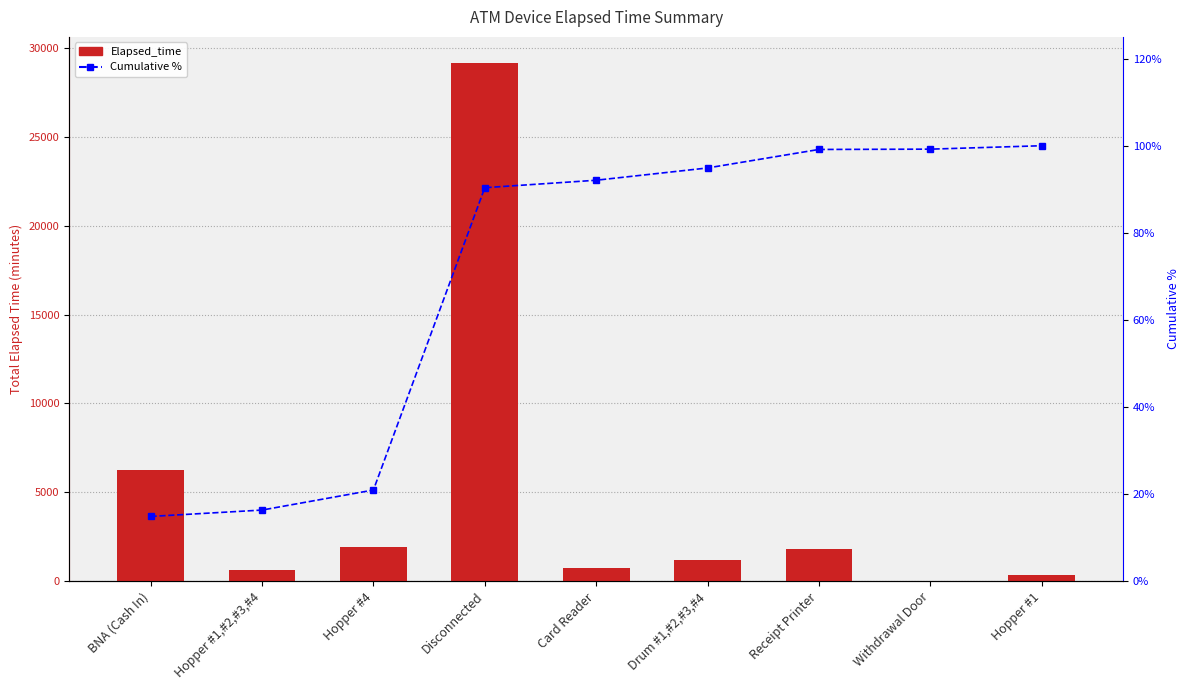

Between Receipt Printer and Hopper #1, which series saw the biggest shift?

Elapsed_time